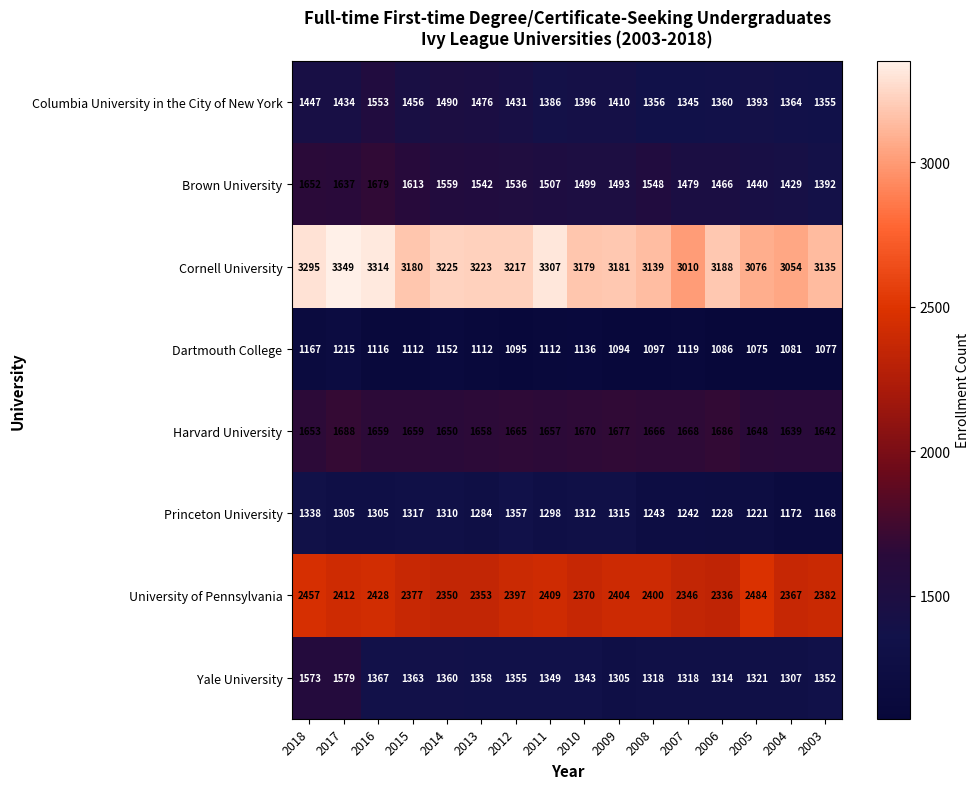

Between 2018 and 2009, which series saw the biggest shift?

Yale University